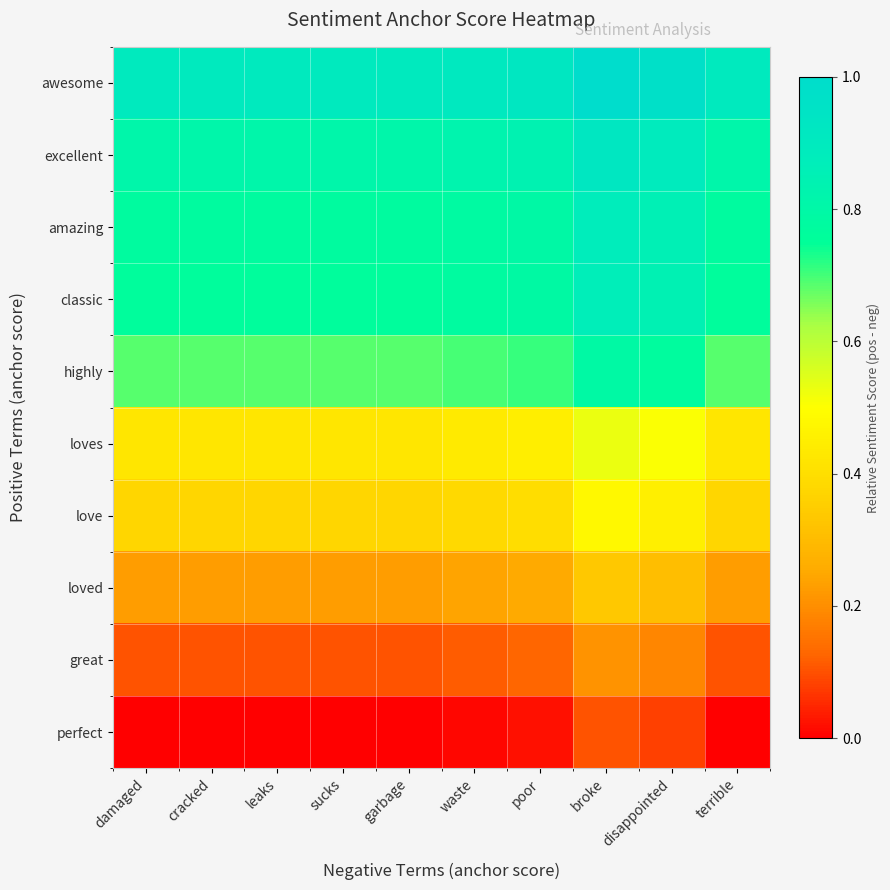

Reading left to right, extract all data points from this chart.

awesome: damaged=0.9	cracked=0.9	leaks=0.9	sucks=0.9	garbage=0.9	waste=0.9	poor=0.9	broke=1.0	disappointed=1.0	terrible=0.9
excellent: damaged=0.8	cracked=0.8	leaks=0.8	sucks=0.8	garbage=0.8	waste=0.8	poor=0.8	broke=0.9	disappointed=0.9	terrible=0.8
amazing: damaged=0.8	cracked=0.8	leaks=0.8	sucks=0.8	garbage=0.8	waste=0.8	poor=0.8	broke=0.9	disappointed=0.9	terrible=0.8
classic: damaged=0.8	cracked=0.8	leaks=0.8	sucks=0.8	garbage=0.8	waste=0.8	poor=0.8	broke=0.9	disappointed=0.8	terrible=0.8
highly: damaged=0.7	cracked=0.7	leaks=0.7	sucks=0.7	garbage=0.7	waste=0.7	poor=0.7	broke=0.8	disappointed=0.8	terrible=0.7
loves: damaged=0.4	cracked=0.4	leaks=0.4	sucks=0.4	garbage=0.4	waste=0.4	poor=0.4	broke=0.5	disappointed=0.5	terrible=0.4
love: damaged=0.4	cracked=0.4	leaks=0.4	sucks=0.4	garbage=0.4	waste=0.4	poor=0.4	broke=0.5	disappointed=0.5	terrible=0.4
loved: damaged=0.2	cracked=0.2	leaks=0.2	sucks=0.2	garbage=0.2	waste=0.2	poor=0.3	broke=0.3	disappointed=0.3	terrible=0.2
great: damaged=0.1	cracked=0.1	leaks=0.1	sucks=0.1	garbage=0.1	waste=0.1	poor=0.1	broke=0.2	disappointed=0.2	terrible=0.1
perfect: damaged=0.0	cracked=0.0	leaks=0.0	sucks=0.0	garbage=0.0	waste=0.0	poor=0.0	broke=0.1	disappointed=0.1	terrible=0.0